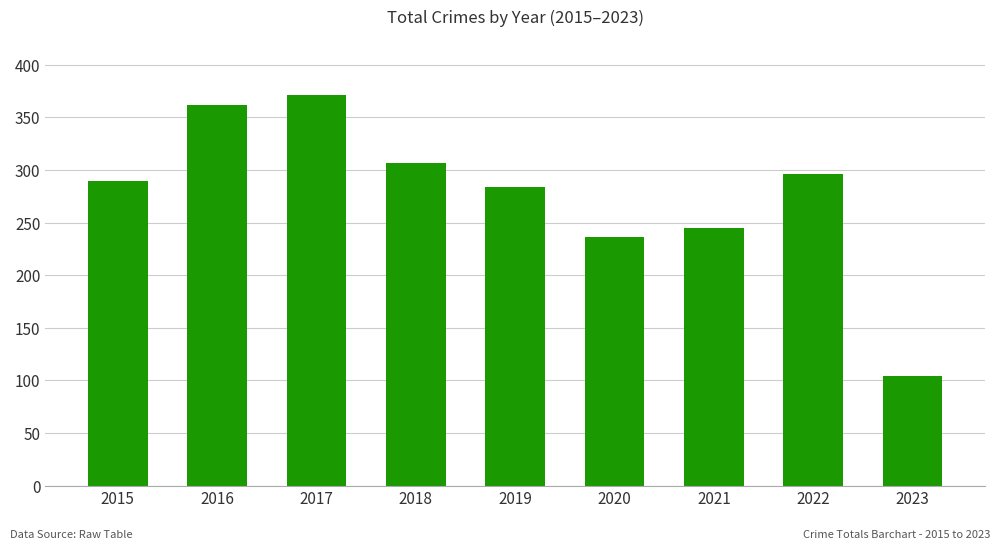

Count the number of categories in the chart.

9